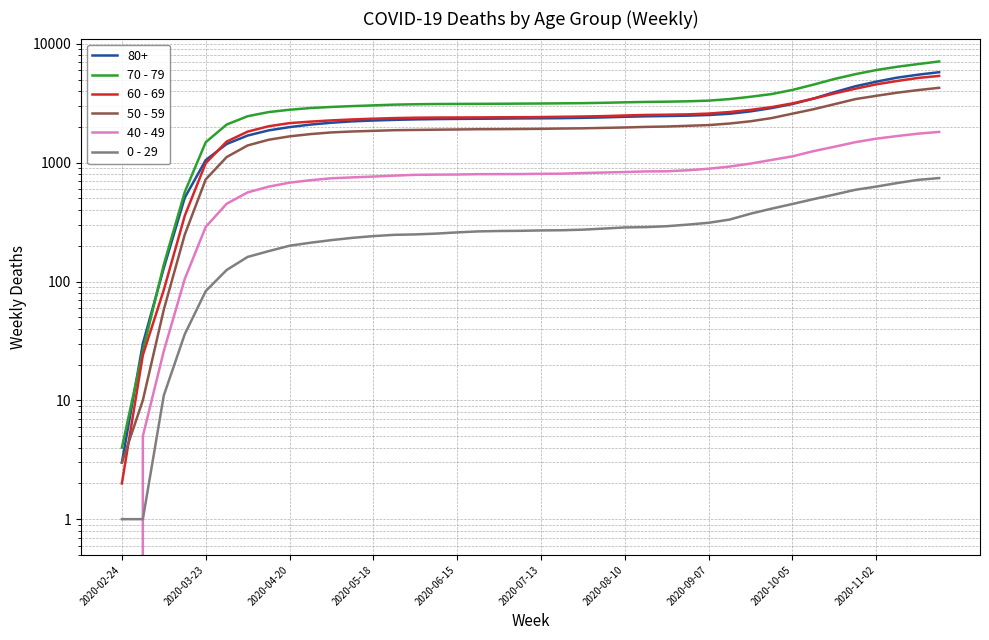

The 0 - 29 series shows 478 at 21. True or false?

False